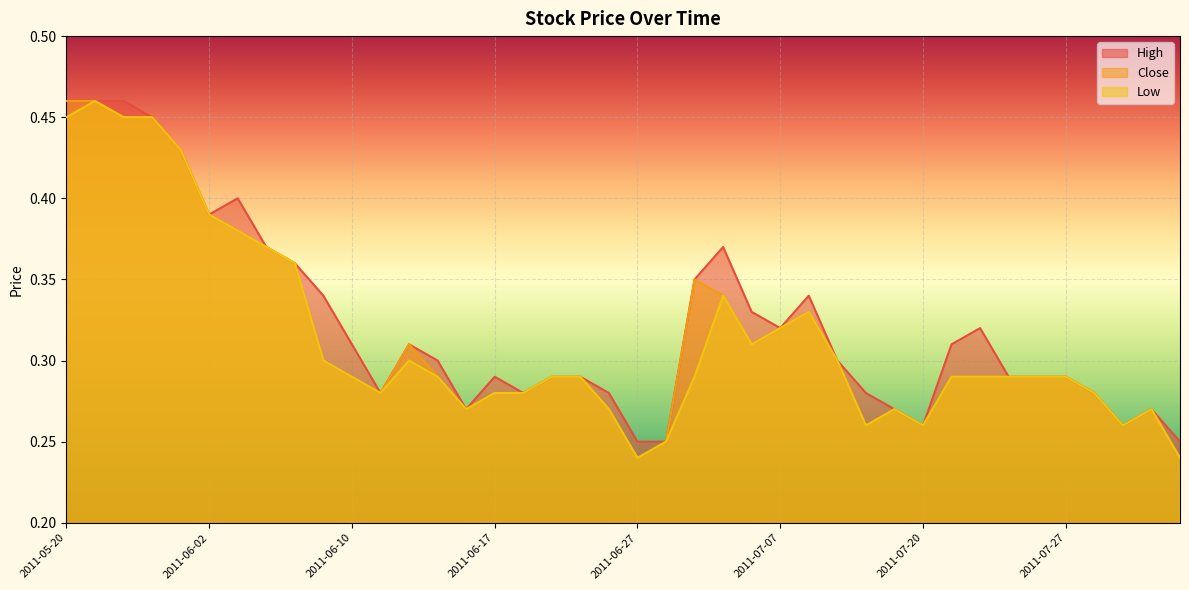

Read the High value at 2011-06-16.

0.3